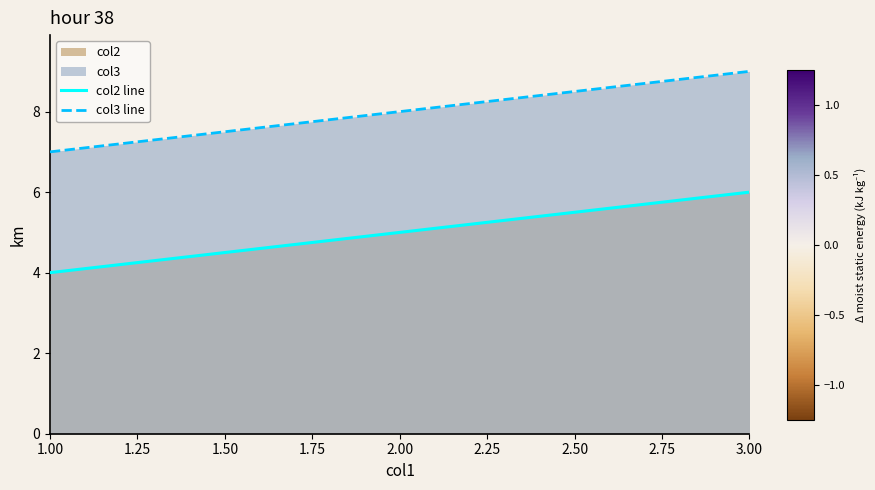

What is the spread (max minus min) of values at 2.00?

3